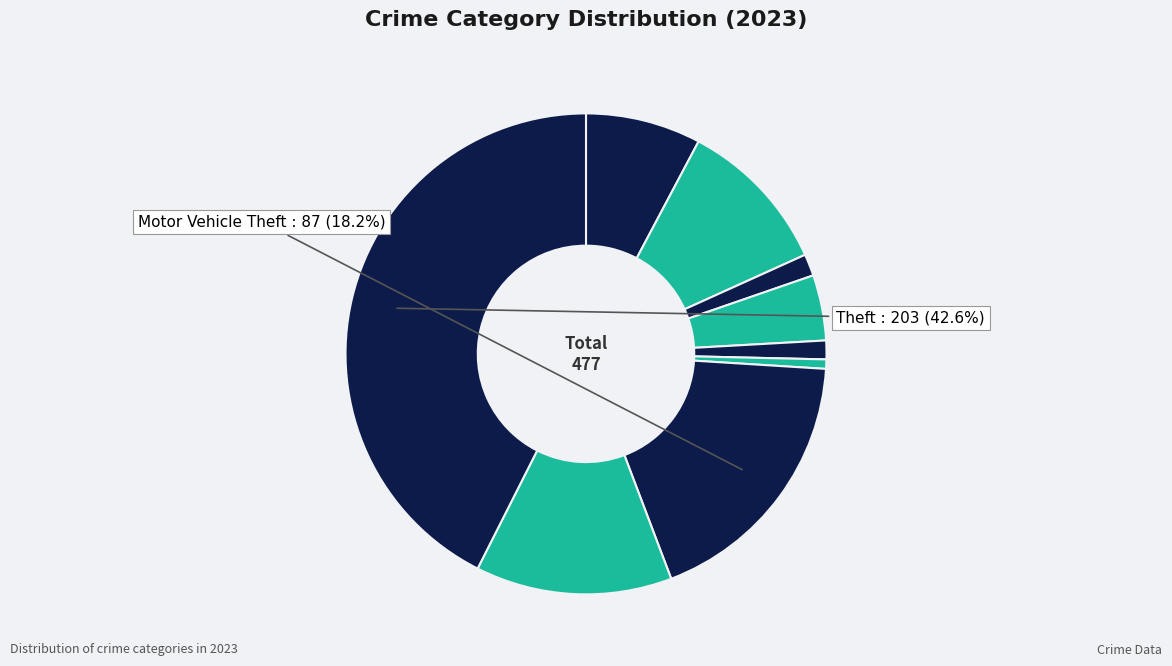

Count the number of slices in the pie.

9